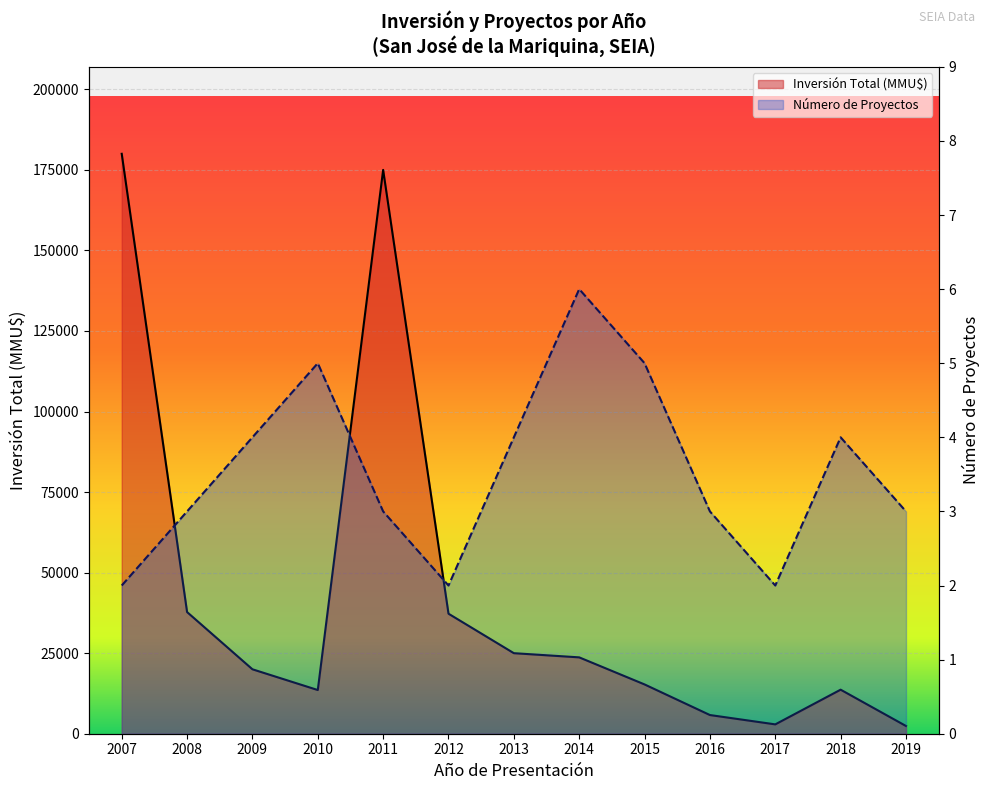

What is the smallest value displayed?

2